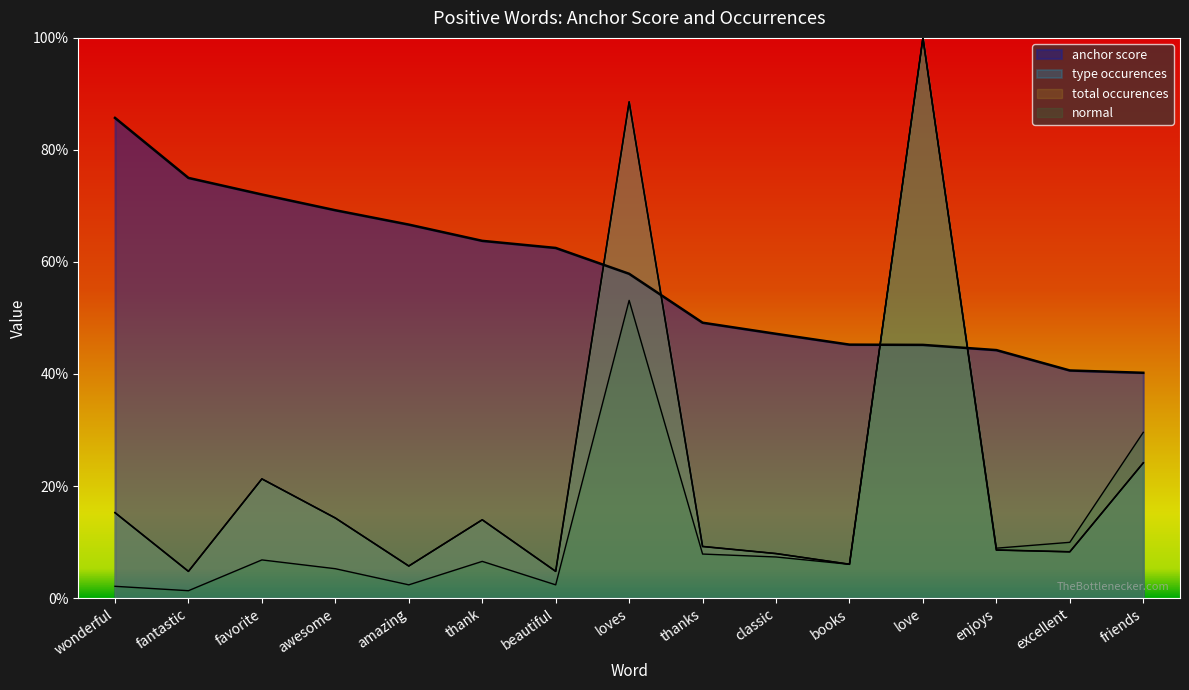

The value of anchor score at love is 0.7. True or false?

False